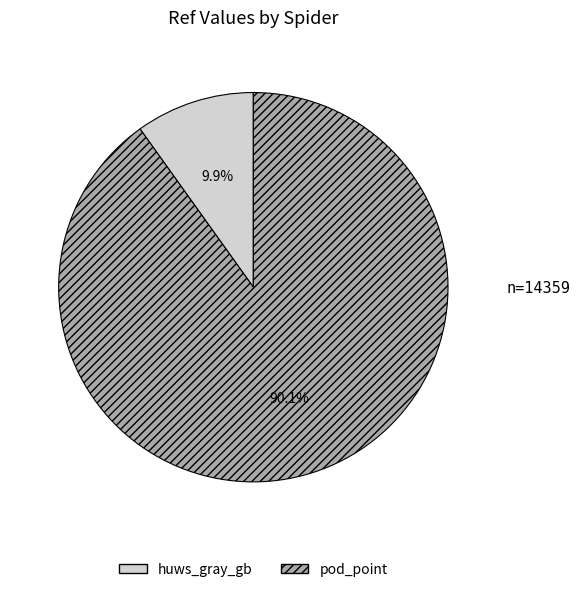

What is the majority slice?

pod_point